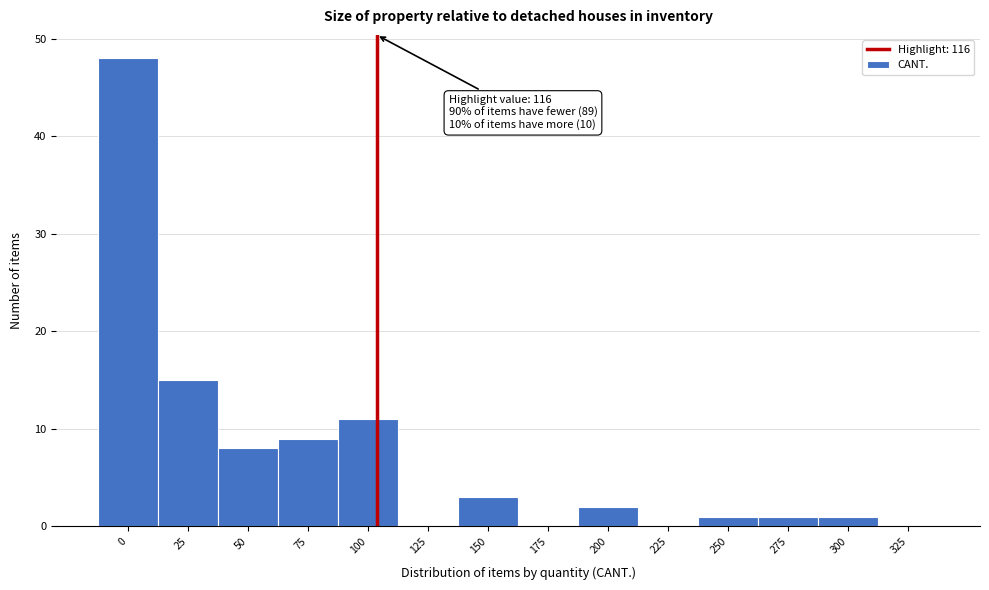

Reading left to right, extract all data points from this chart.

0=48	25=15	50=8	75=9	100=11	125=0	150=3	175=0	200=2	225=0	250=1	275=1	300=1	325=0